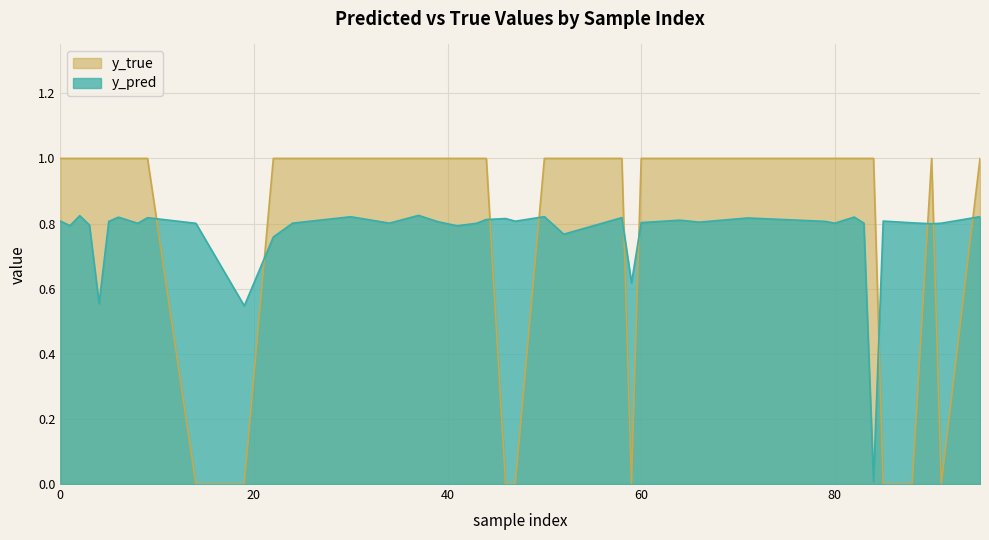

Which category has the lowest value across all series?

14